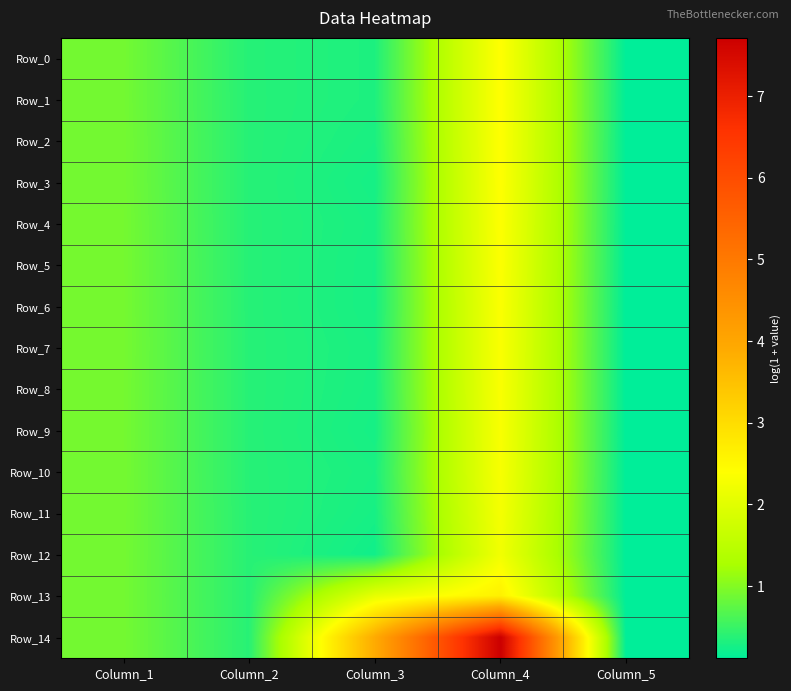

What is the total value across all series at Column_2?

5.7